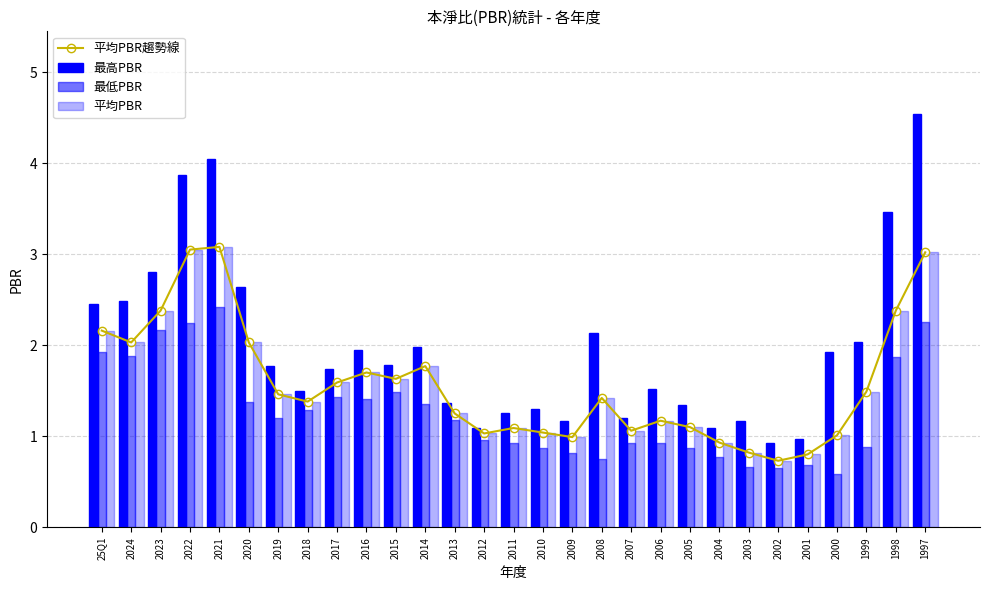

Reading left to right, transcribe all the data shown in this chart.

平均PBR趨勢線: 25Q1=2.2	2024=2.0	2023=2.4	2022=3.0	2021=3.1	2020=2.0	2019=1.5	2018=1.4	2017=1.6	2016=1.7	2015=1.6	2014=1.8	2013=1.2	2012=1.0	2011=1.1	2010=1.0	2009=1.0	2008=1.4	2007=1.1	2006=1.2	2005=1.1	2004=0.9	2003=0.8	2002=0.7	2001=0.8	2000=1.0	1999=1.5	1998=2.4	1997=3.0
最高PBR: 25Q1=2.5	2024=2.5	2023=2.8	2022=3.9	2021=4.0	2020=2.6	2019=1.8	2018=1.5	2017=1.7	2016=1.9	2015=1.8	2014=2.0	2013=1.4	2012=1.1	2011=1.2	2010=1.3	2009=1.2	2008=2.1	2007=1.2	2006=1.5	2005=1.3	2004=1.1	2003=1.2	2002=0.9	2001=1.0	2000=1.9	1999=2.0	1998=3.5	1997=4.5
最低PBR: 25Q1=1.9	2024=1.9	2023=2.2	2022=2.2	2021=2.4	2020=1.4	2019=1.2	2018=1.3	2017=1.4	2016=1.4	2015=1.5	2014=1.4	2013=1.2	2012=1.0	2011=0.9	2010=0.9	2009=0.8	2008=0.8	2007=0.9	2006=0.9	2005=0.9	2004=0.8	2003=0.7	2002=0.7	2001=0.7	2000=0.6	1999=0.9	1998=1.9	1997=2.2
平均PBR: 25Q1=2.2	2024=2.0	2023=2.4	2022=3.0	2021=3.1	2020=2.0	2019=1.5	2018=1.4	2017=1.6	2016=1.7	2015=1.6	2014=1.8	2013=1.2	2012=1.0	2011=1.1	2010=1.0	2009=1.0	2008=1.4	2007=1.1	2006=1.2	2005=1.1	2004=0.9	2003=0.8	2002=0.7	2001=0.8	2000=1.0	1999=1.5	1998=2.4	1997=3.0